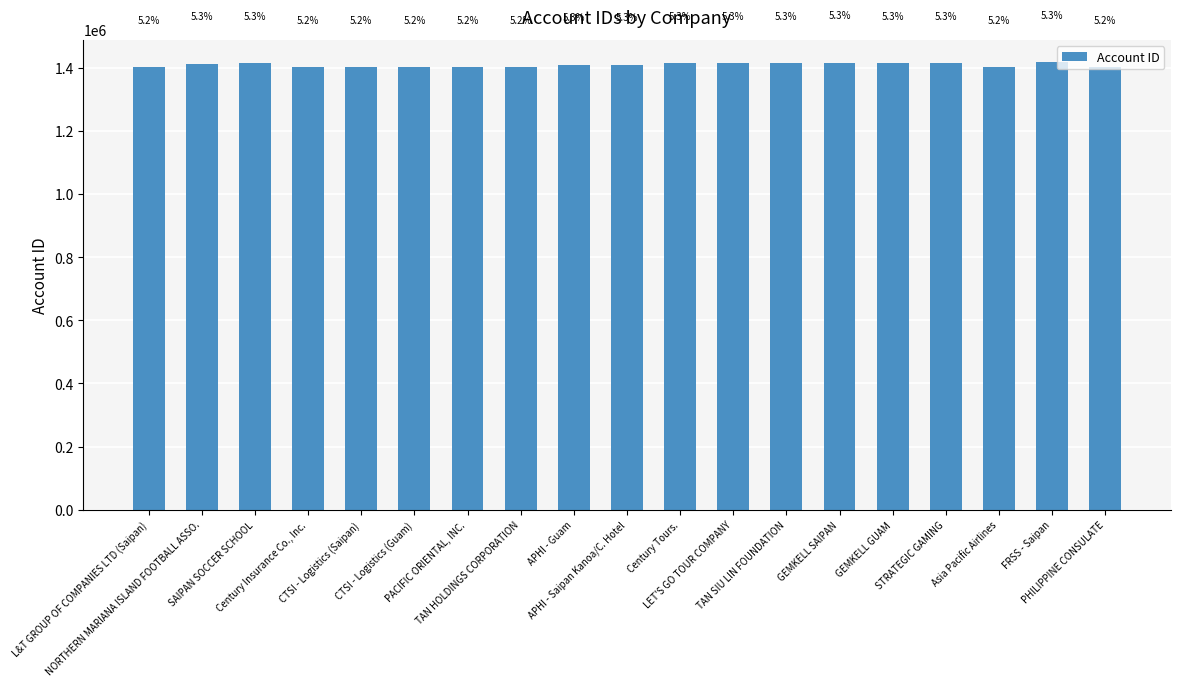

What is the smallest value displayed?

1401132